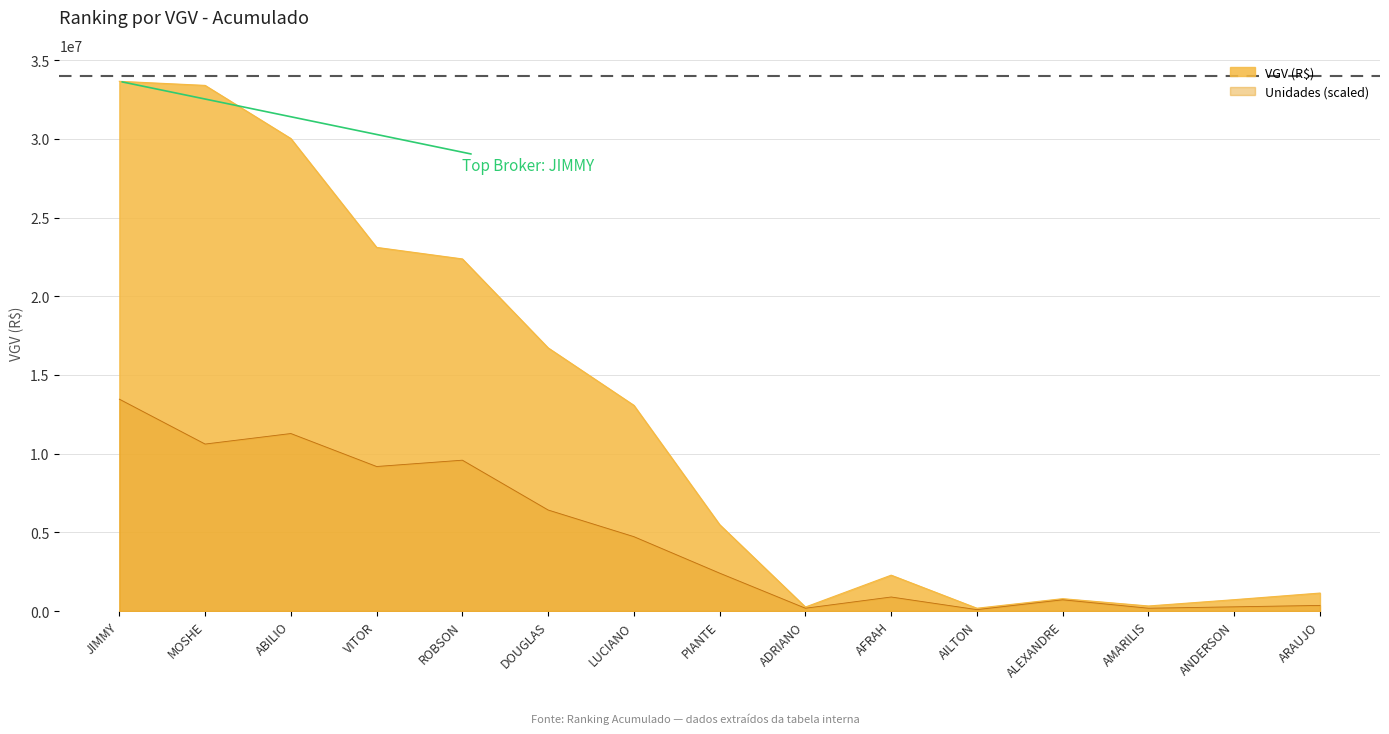

What is the difference between the maximum and minimum values in the VGV series?

33477370.6